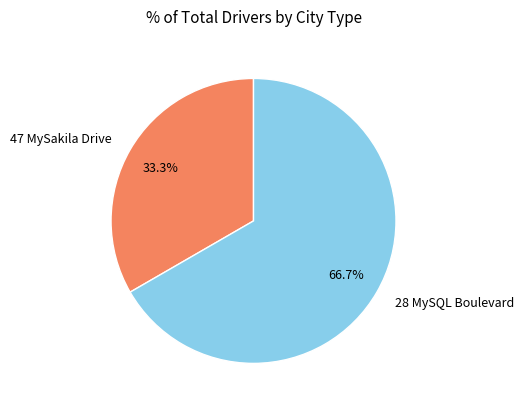

True or false: 47 MySakila Drive accounts for 19% of the total.

False